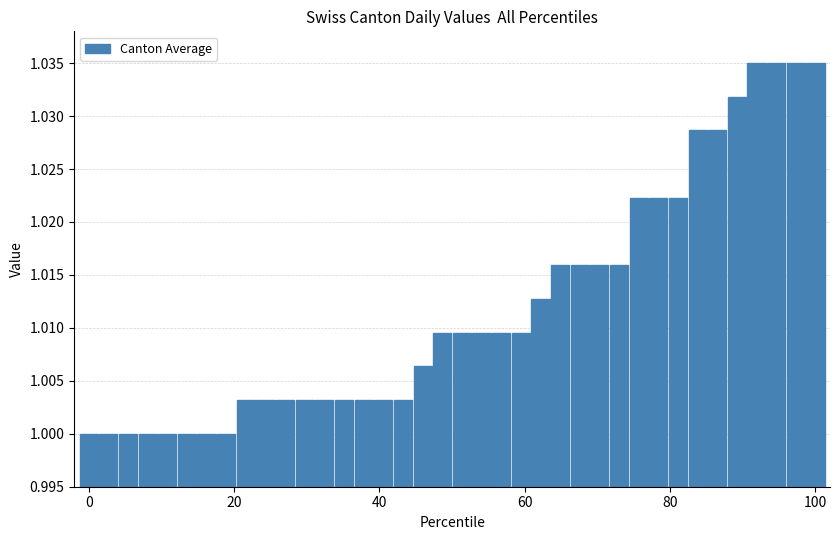

What is the sum of all values?

38.5